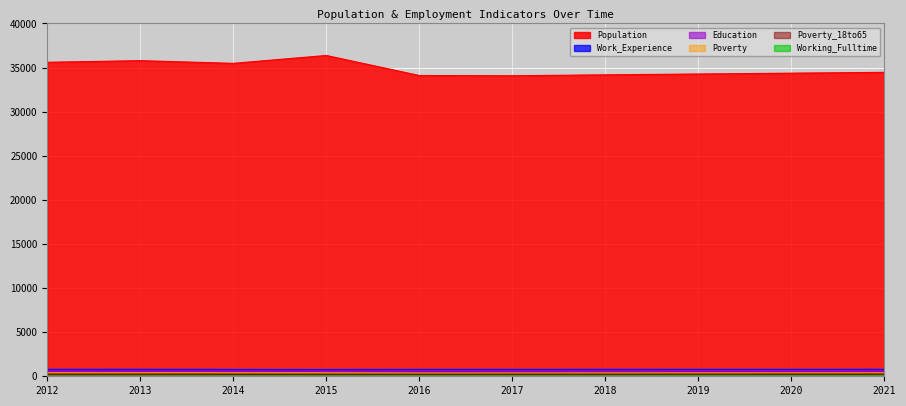

Between 2018 and 2019, which is larger?

2019